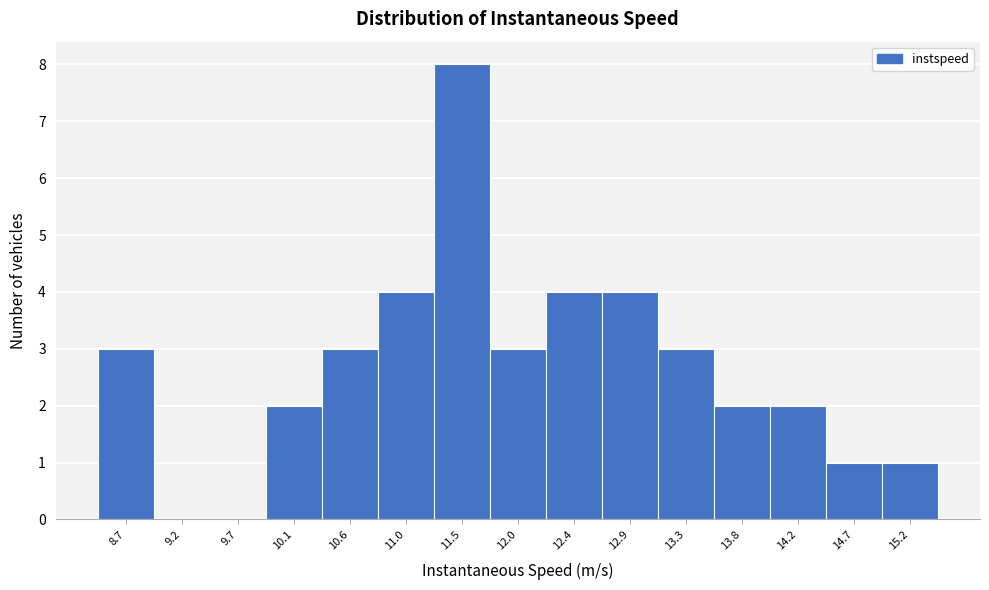

Reading left to right, list all the values displayed in this chart.

8.7=3	9.2=0	9.7=0	10.1=2	10.6=3	11.0=4	11.5=8	12.0=3	12.4=4	12.9=4	13.3=3	13.8=2	14.2=2	14.7=1	15.2=1